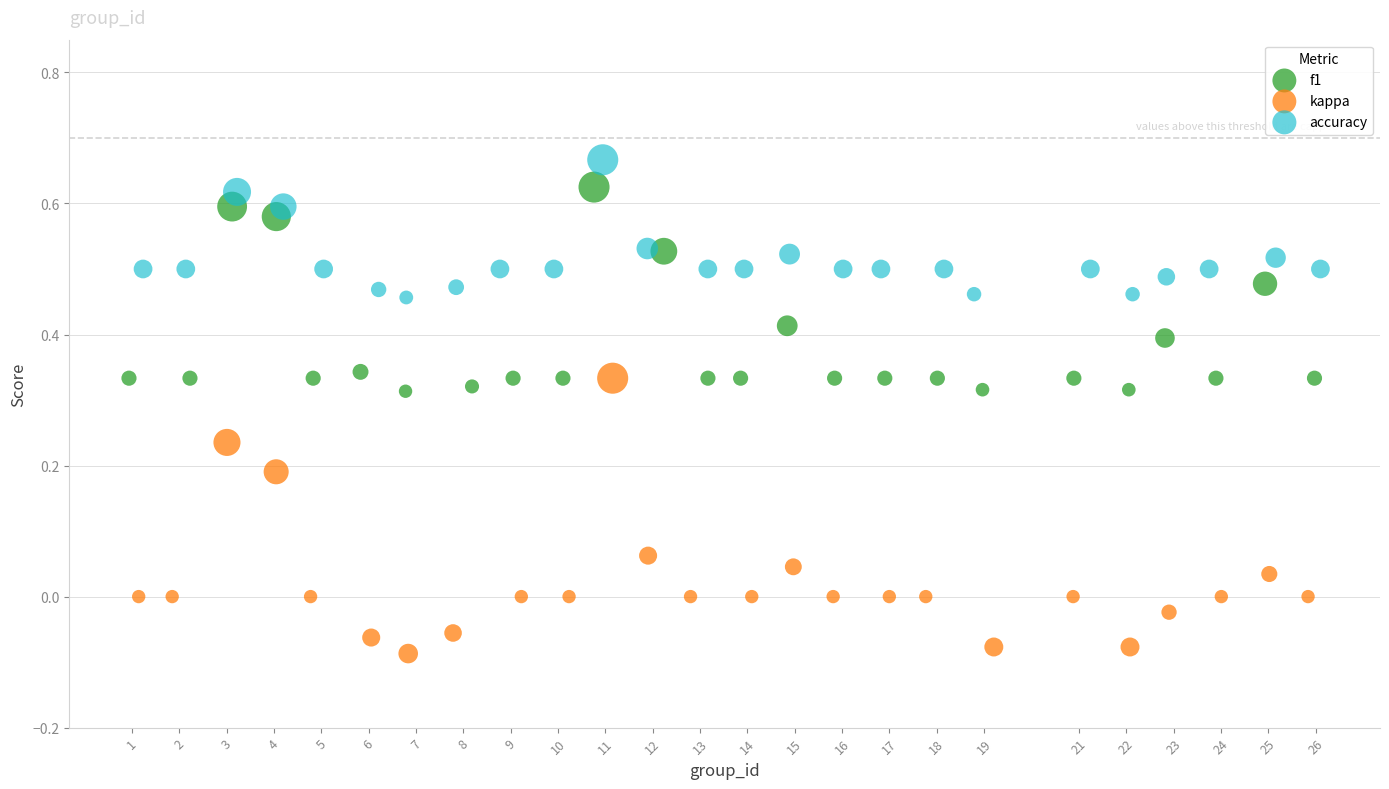

Which series has the largest Y range (max minus min)?

kappa